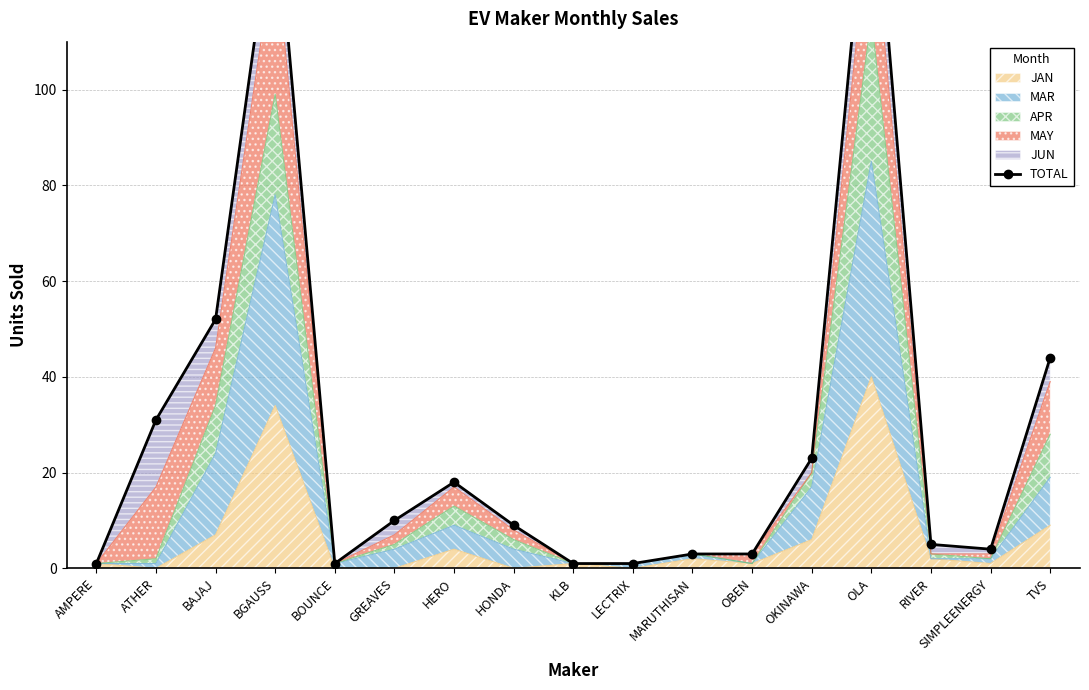

What is the label of the 1st point from the left?

AMPERE